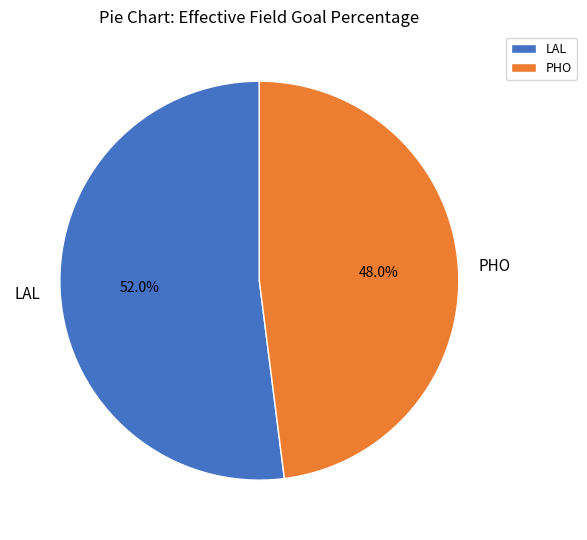

Which slice is the largest?

LAL